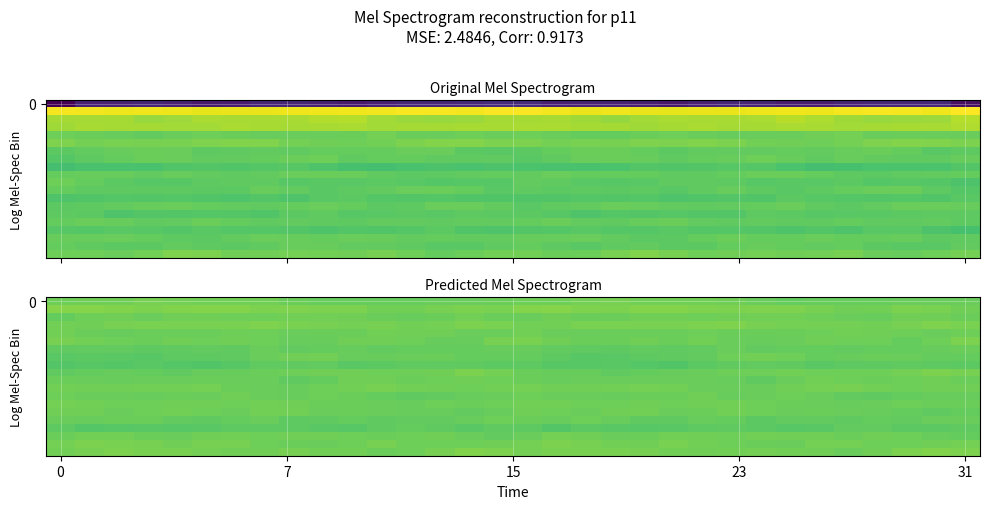

What is the total value across all series at 5?

-18.7